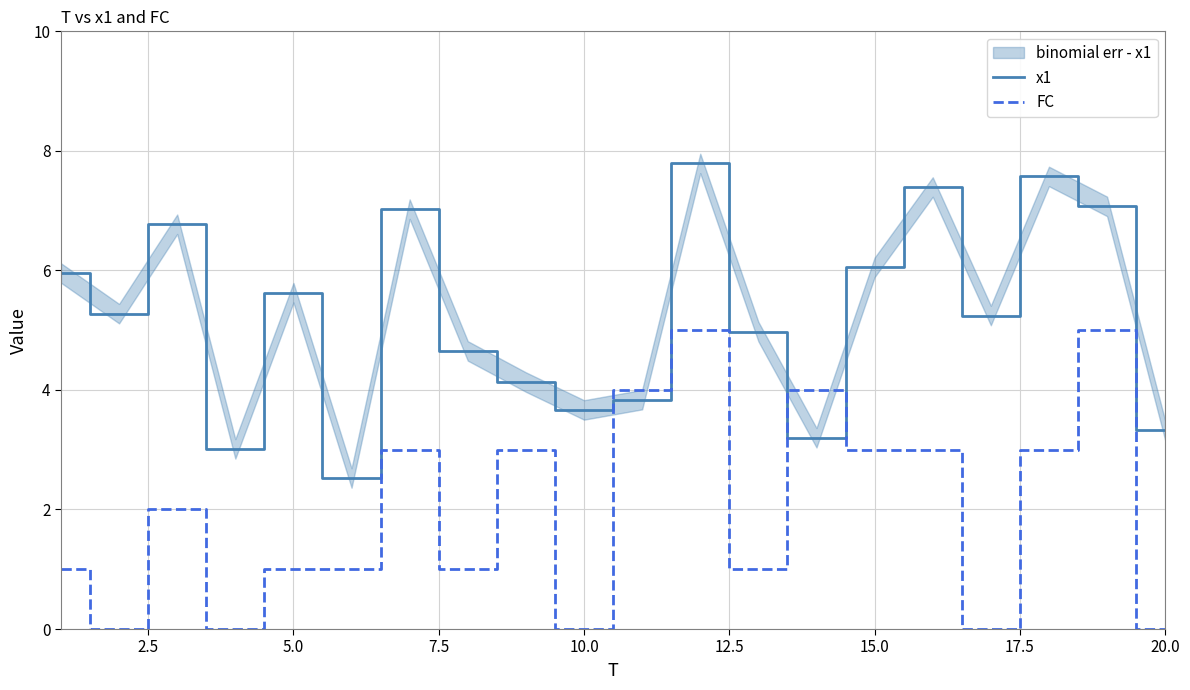

Is the value of x1 at 2.5 greater than the value of FC at 17?

Yes